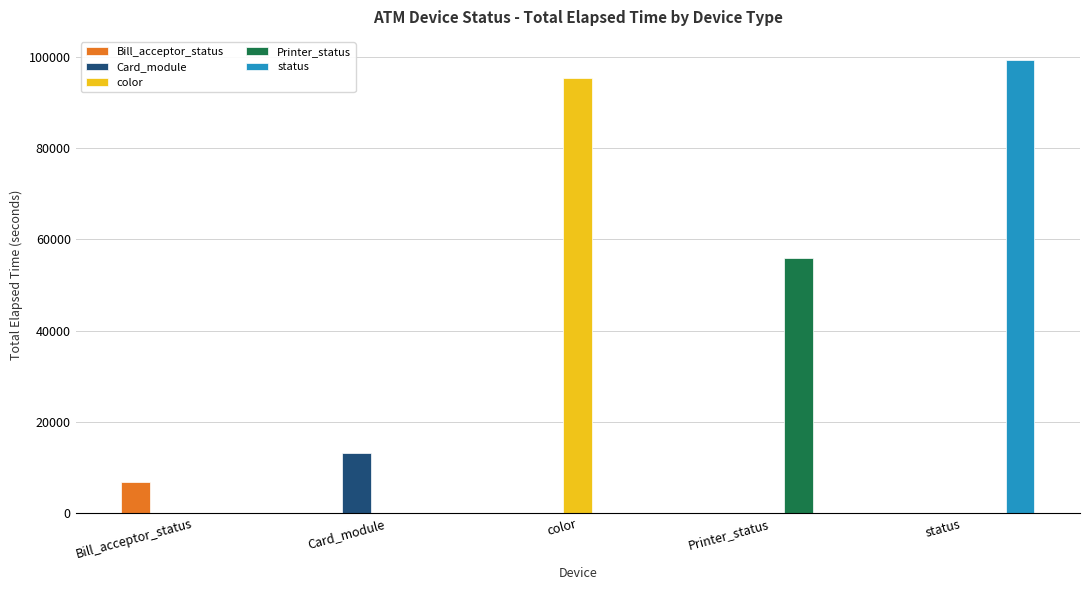

Is the value of Printer_status at Printer_status greater than the value of color at Card_module?

Yes